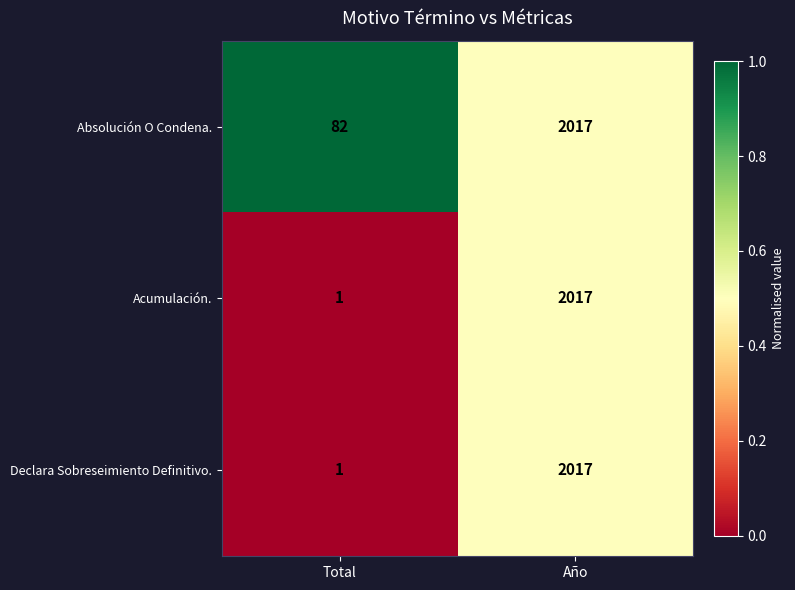

What is the difference between the highest and lowest values at Total?

81